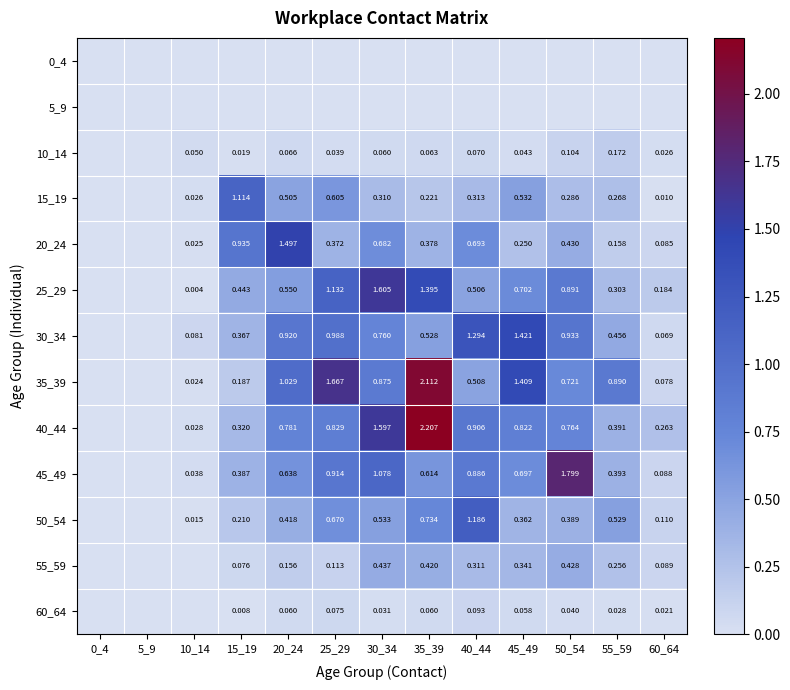

The value of 60_64 at 55_59 is 0.0. True or false?

True